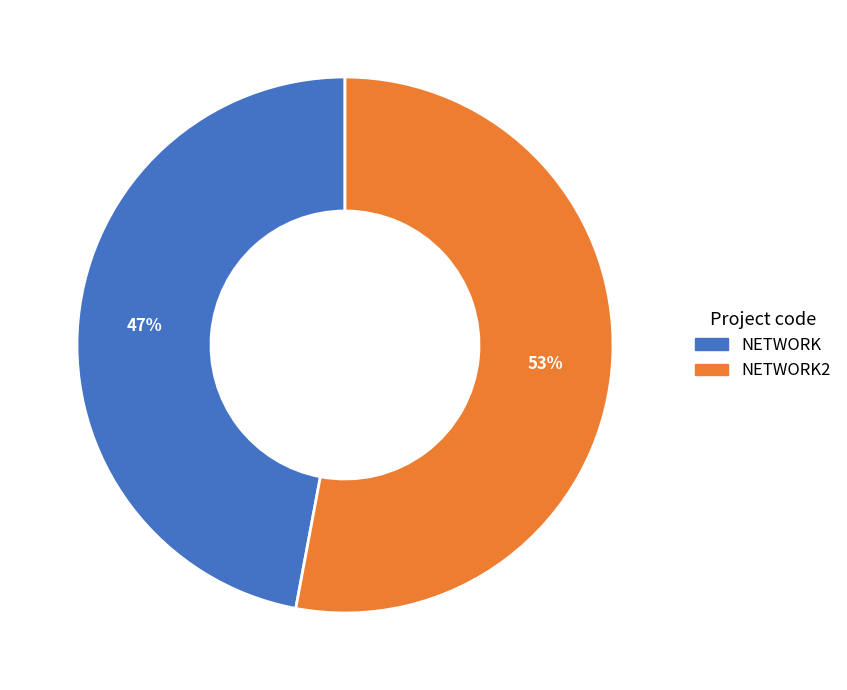

To the nearest percent, what is the difference between the largest and smallest slice percentages?

6%